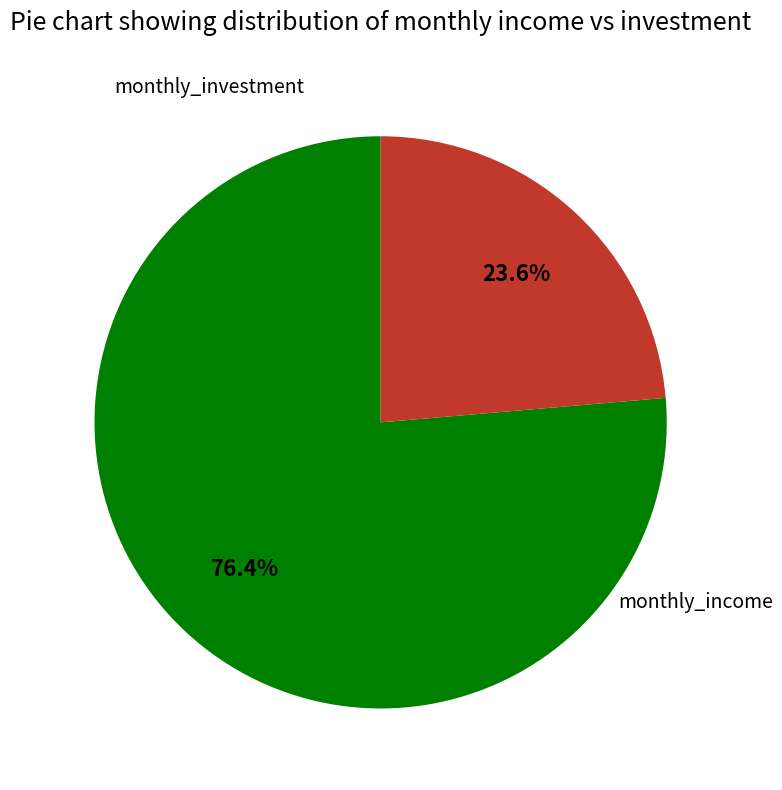

The monthly_income slice represents 76% of the pie. True or false?

True